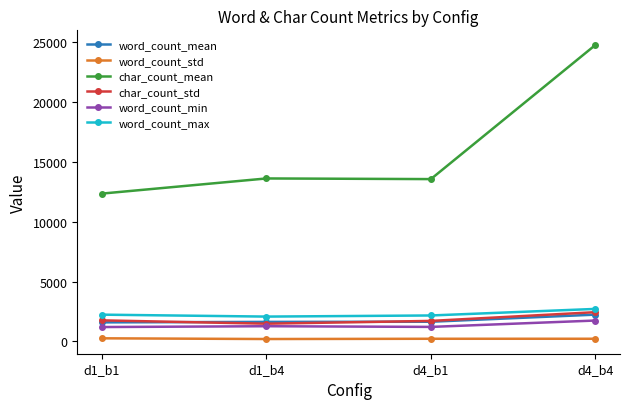

What position from the right is d1_b1?

4